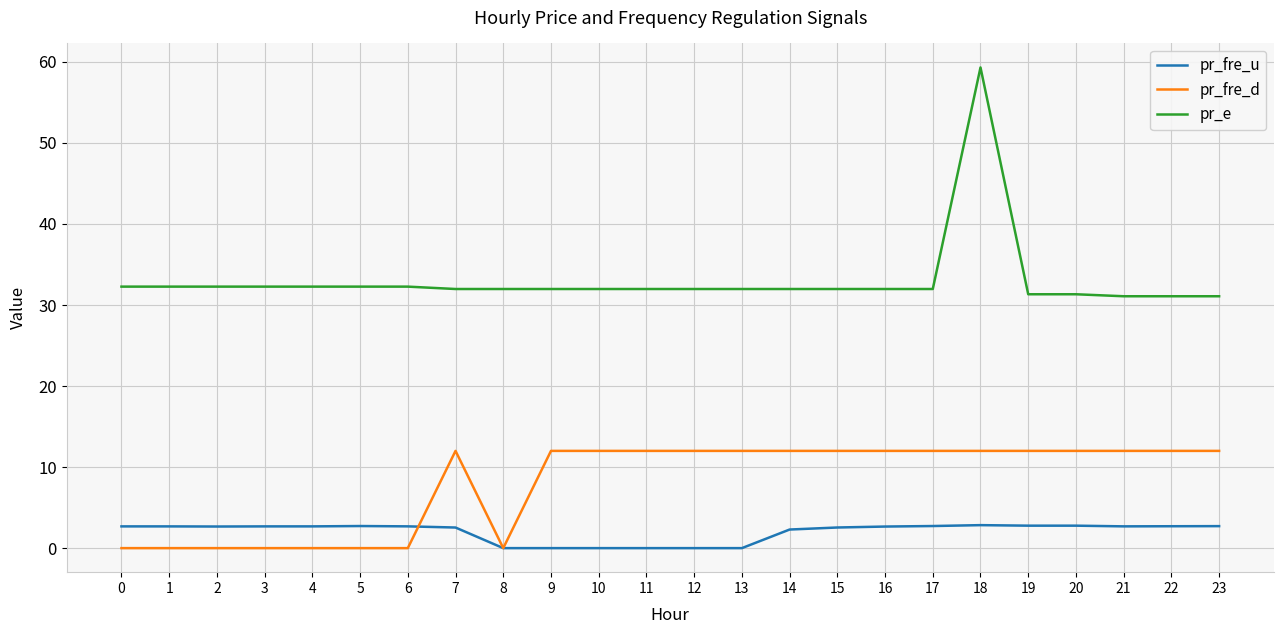

What is the maximum value for pr_fre_u?

2.8